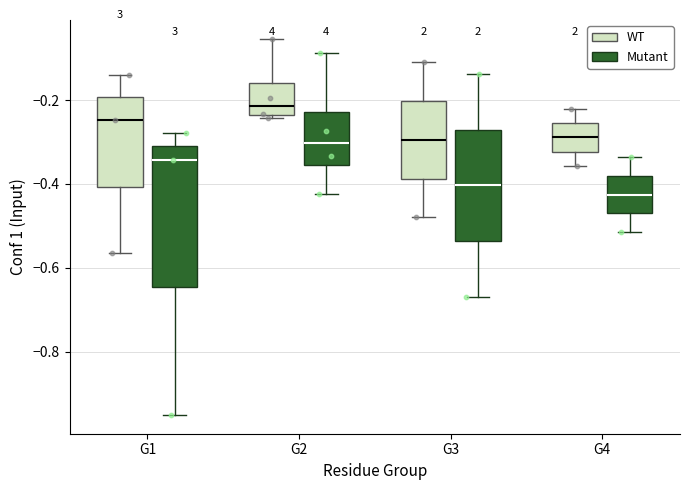

Which box is the tallest, from its lower edge to its upper edge?

G1 (Mutant)